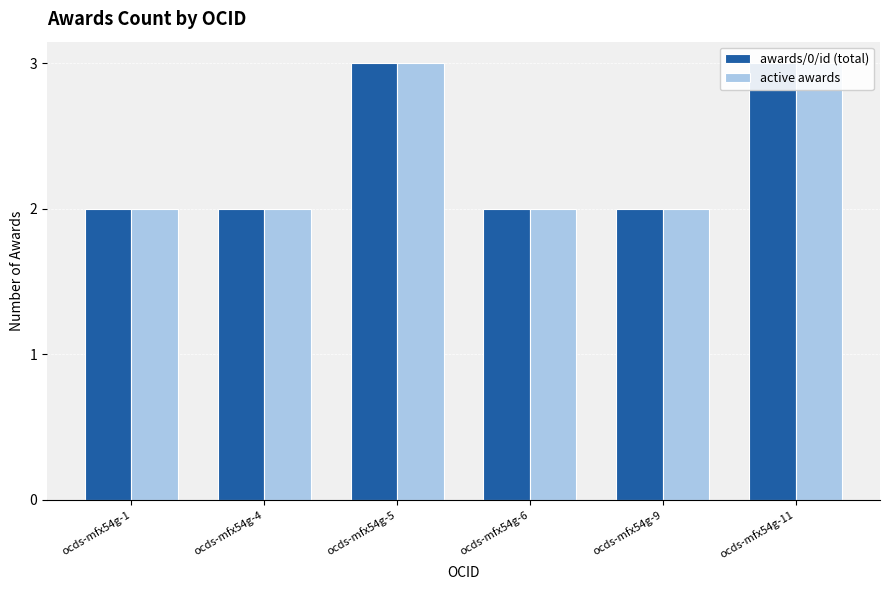

Between ocds-mfx54g-1 and ocds-mfx54g-6, which series saw the biggest shift?

awards/0/id (total)